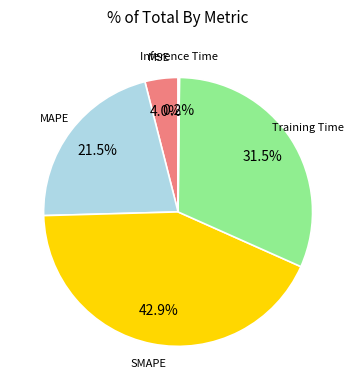

Is there any slice that represents more than half of the pie?

No